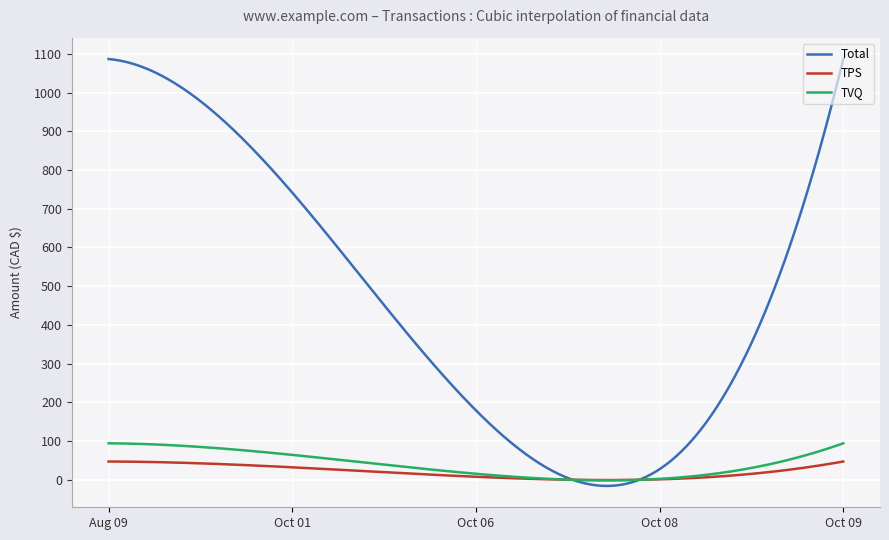

Is this an area chart (filled region under the line)?

No